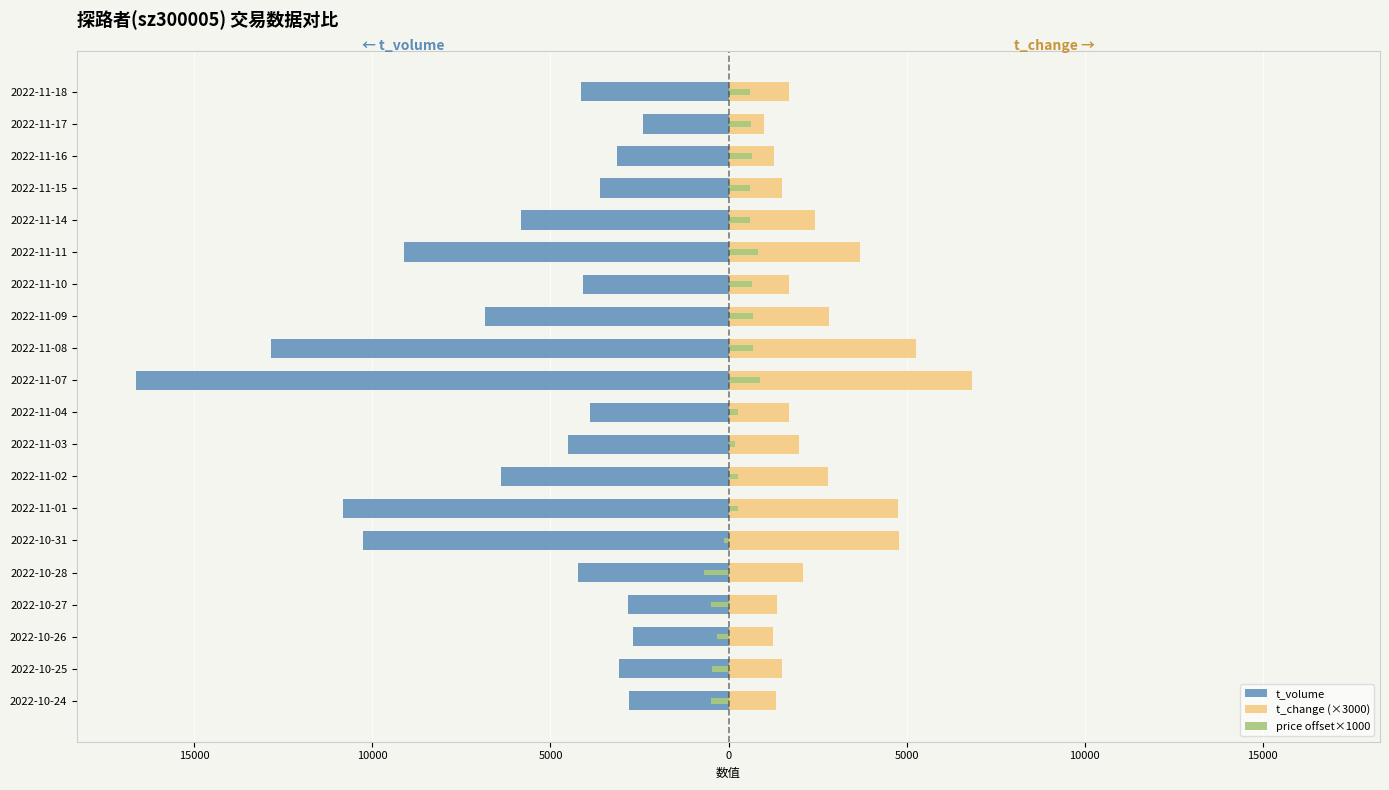

Does the chart contain any negative values?

Yes